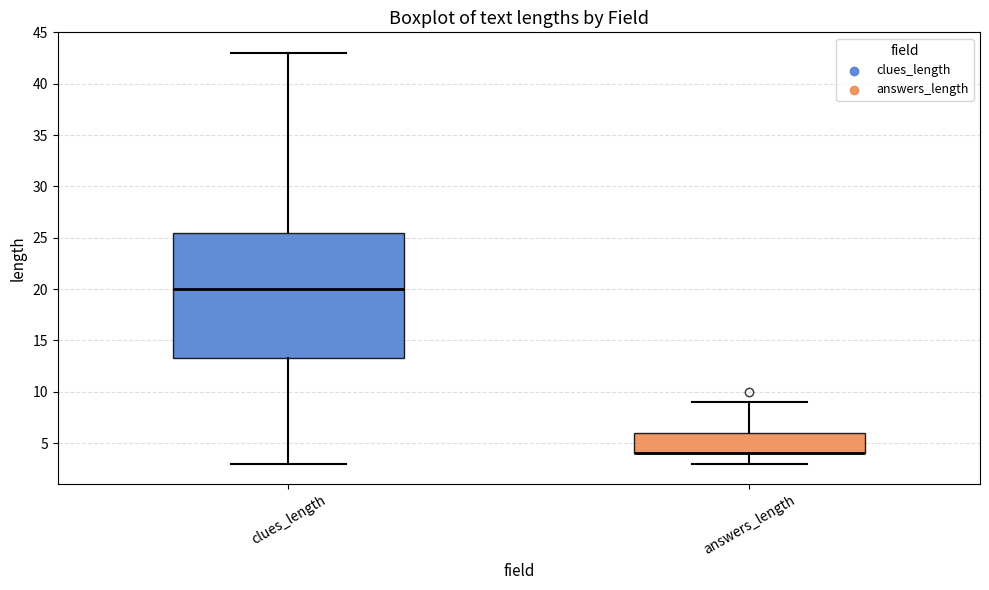

Where does the lower whisker of the box for clues_length end on the y-axis? The values are not printed on the chart, so give them approximately, as read against the axis.

3.0